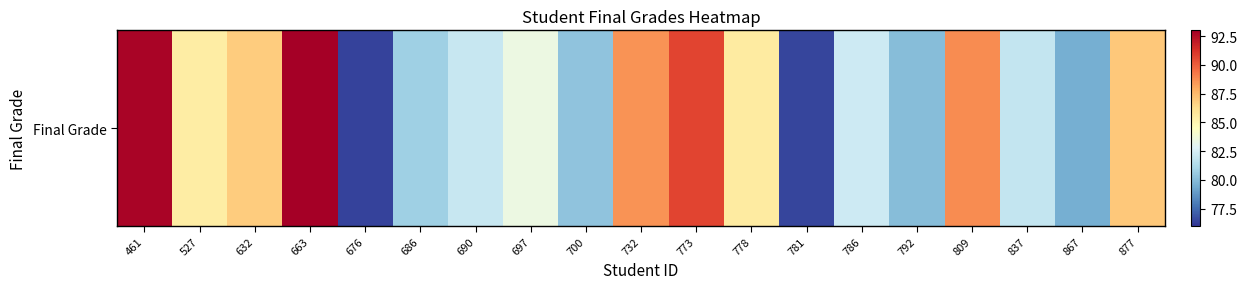

At which category does the chart reach its minimum across all series?

676